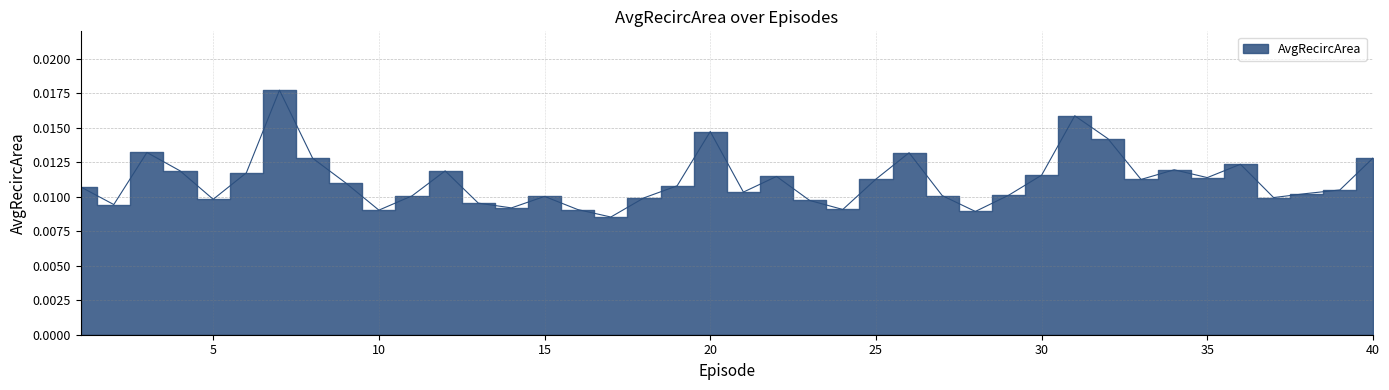

List the labels in order of value, largest first.

7, 31, 20, 32, 3, 26, 40, 8, 36, 34, 4, 12, 6, 30, 22, 35, 25, 33, 9, 19, 1, 39, 21, 38, 29, 27, 11, 15, 37, 18, 5, 23, 13, 2, 14, 24, 16, 10, 28, 17